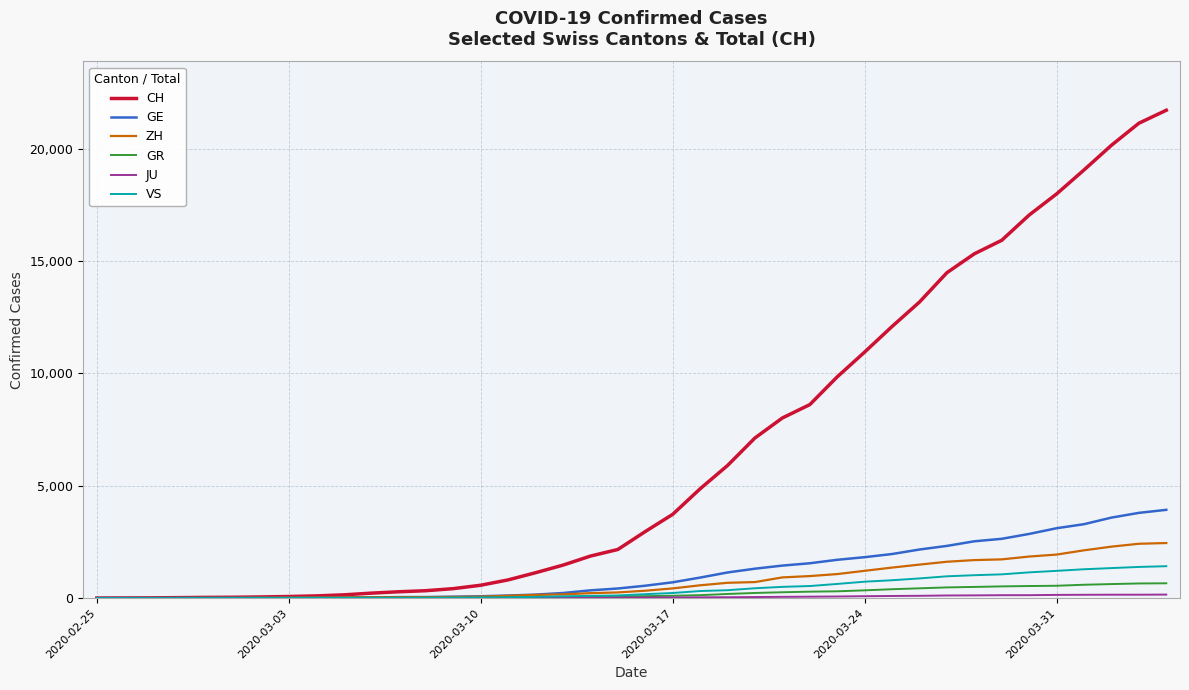

What is the maximum value shown in the chart?

21722